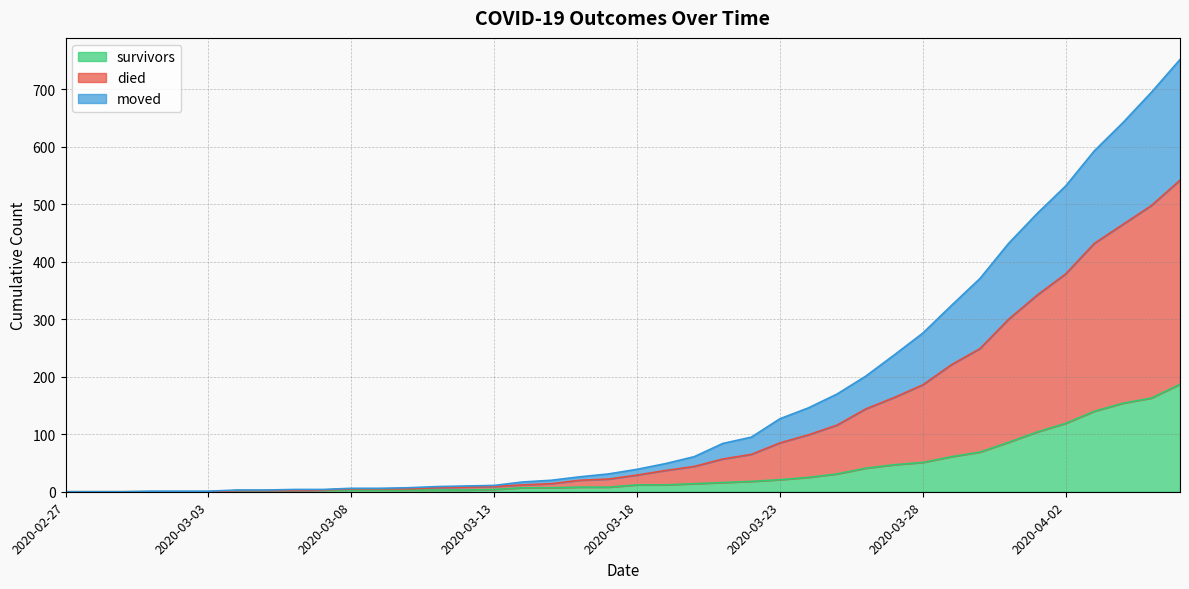

True or false: moved and died cross at least once.

False